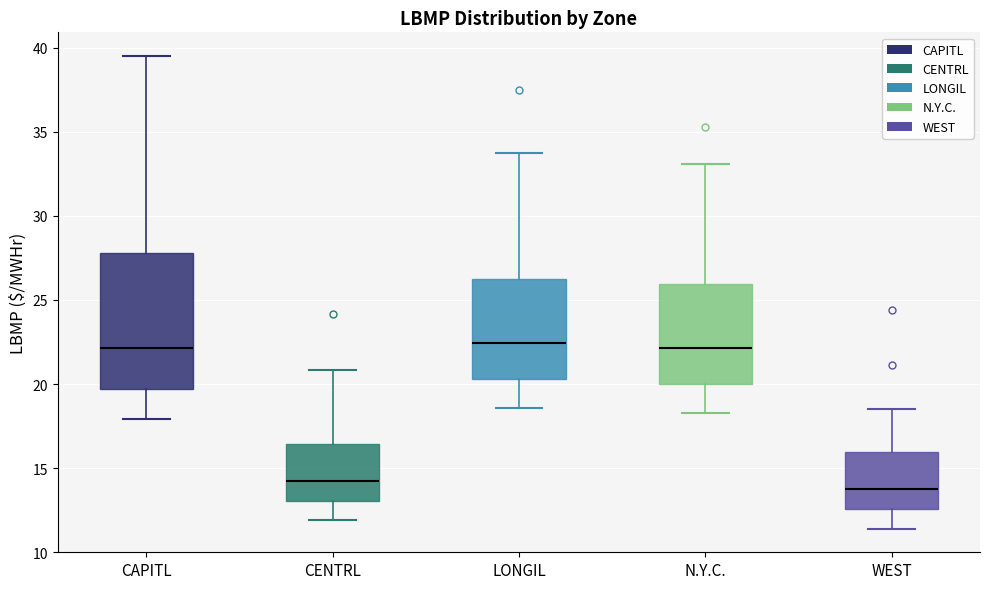

Reading left to right, transcribe this box plot: for each box, give where its median line is, the range the box spans, and where its two whiskers end, as read against the y-axis. The values are not printed on the chart, so give them approximately, as read against the axis.

CAPITL: median 22.0, box 19.5 to 28.0, whiskers 18.0 to 39.5
CENTRL: median 14.5, box 13.0 to 16.5, whiskers 12.0 to 21.0
LONGIL: median 22.5, box 20.5 to 26.5, whiskers 18.5 to 33.5
N.Y.C.: median 22.0, box 20.0 to 26.0, whiskers 18.5 to 33.0
WEST: median 14.0, box 12.5 to 16.0, whiskers 11.5 to 18.5